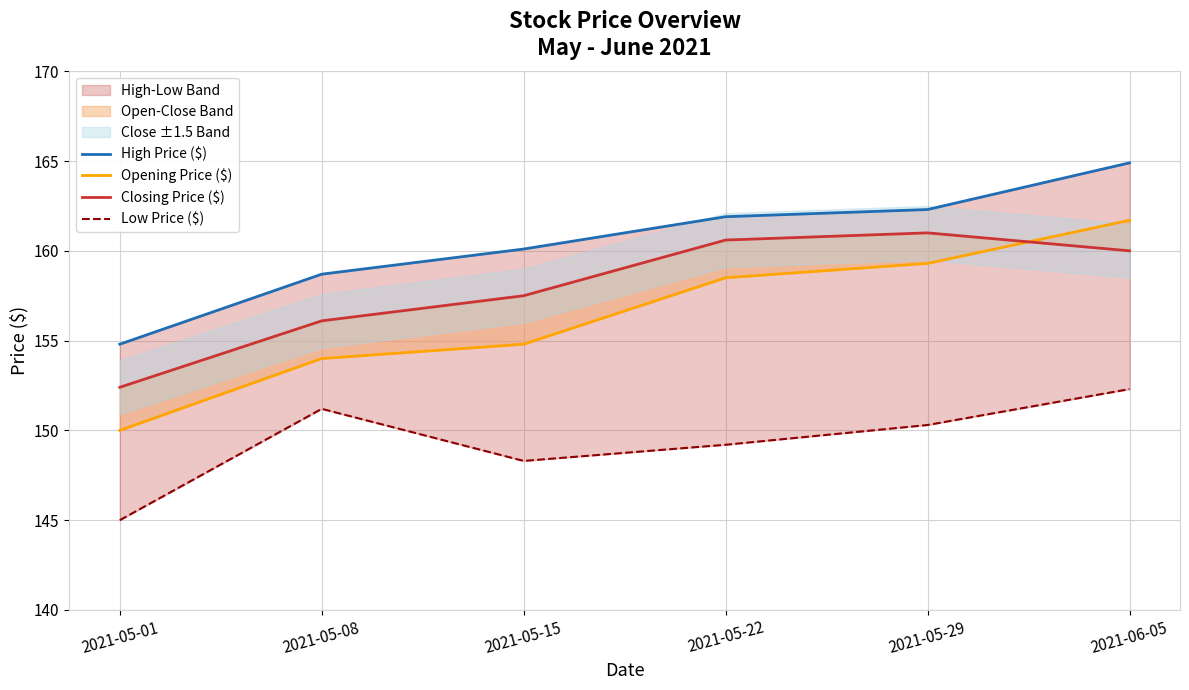

Which series has the largest range (max minus min)?

Opening Price ($)